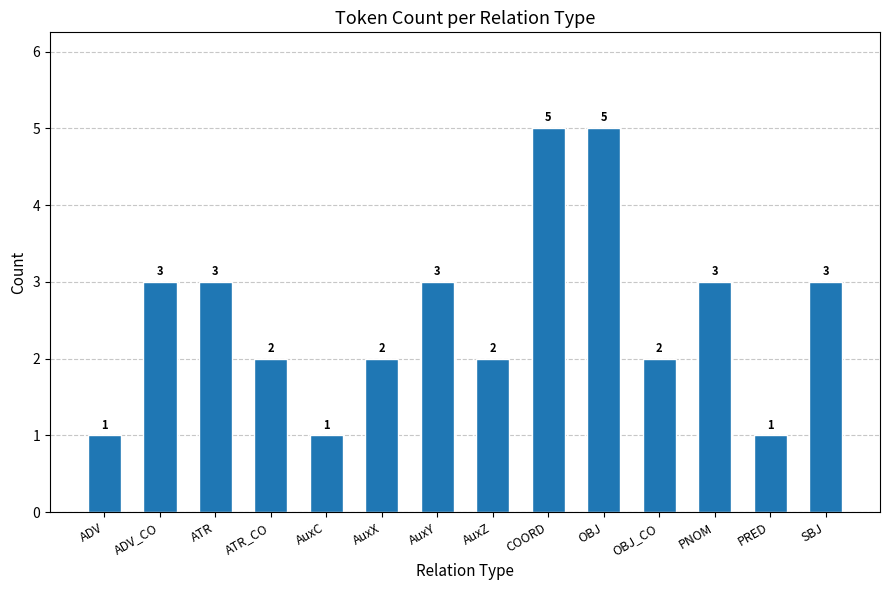

Reading left to right, what are all the values shown in this chart?

ADV=1	ADV_CO=3	ATR=3	ATR_CO=2	AuxC=1	AuxX=2	AuxY=3	AuxZ=2	COORD=5	OBJ=5	OBJ_CO=2	PNOM=3	PRED=1	SBJ=3